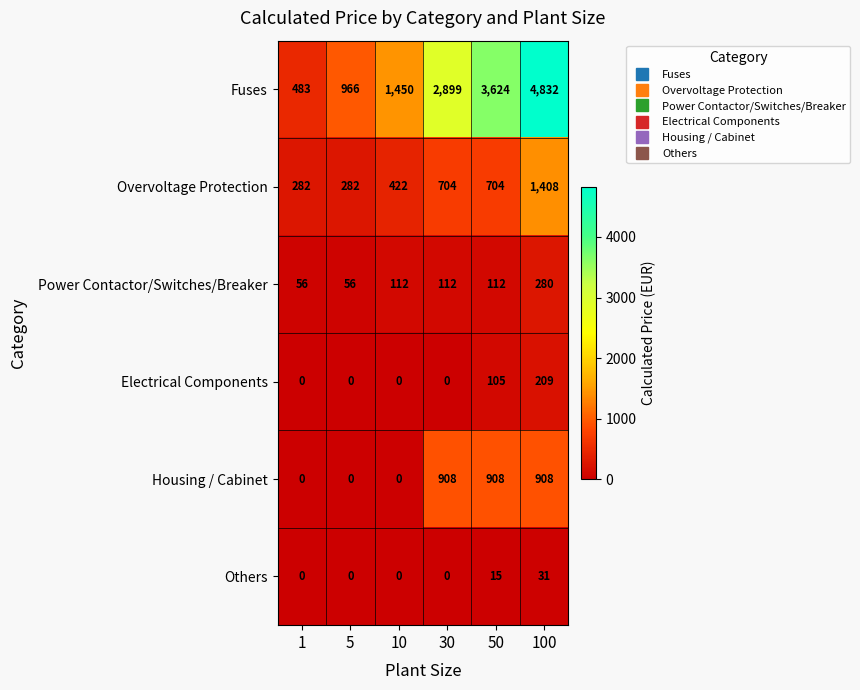

Which category has the highest value across all series?

100